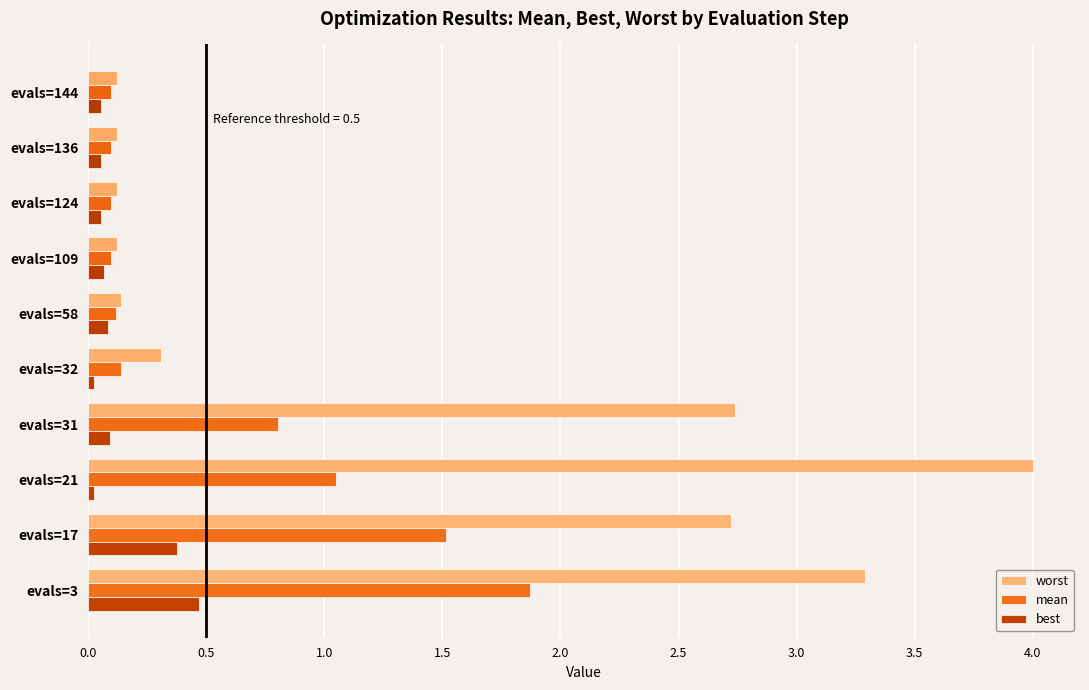

What is the maximum value for mean?

1.9